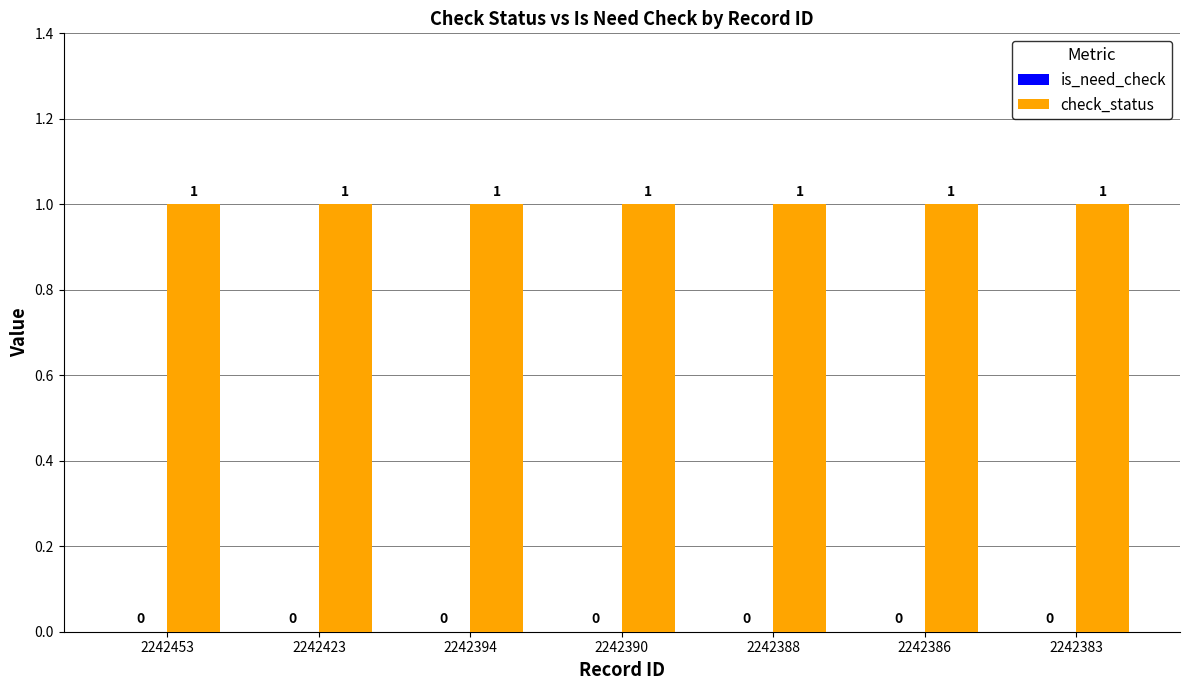

What is the spread (max minus min) of values at 2242390?

1